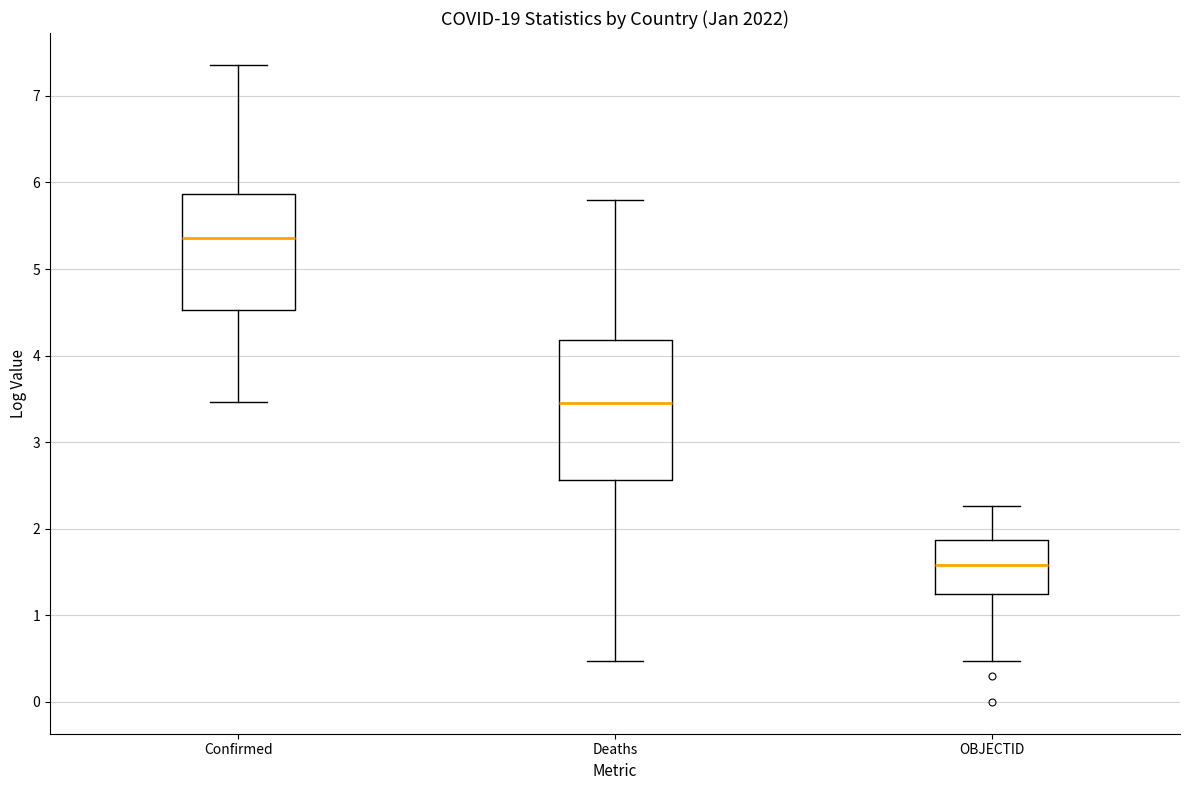

Which box has the highest median line?

Confirmed